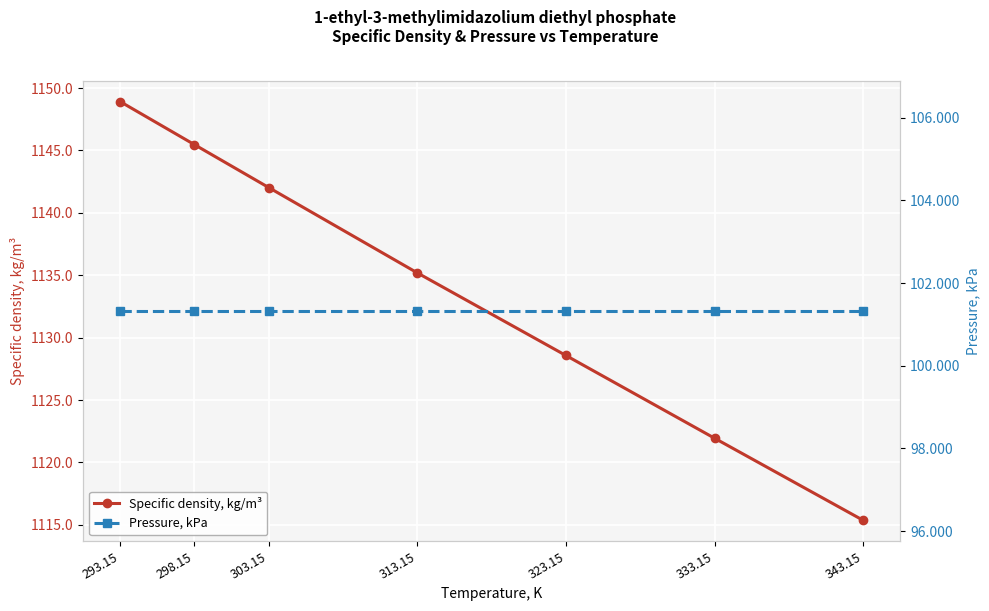

How many lines are shown in the chart?

2